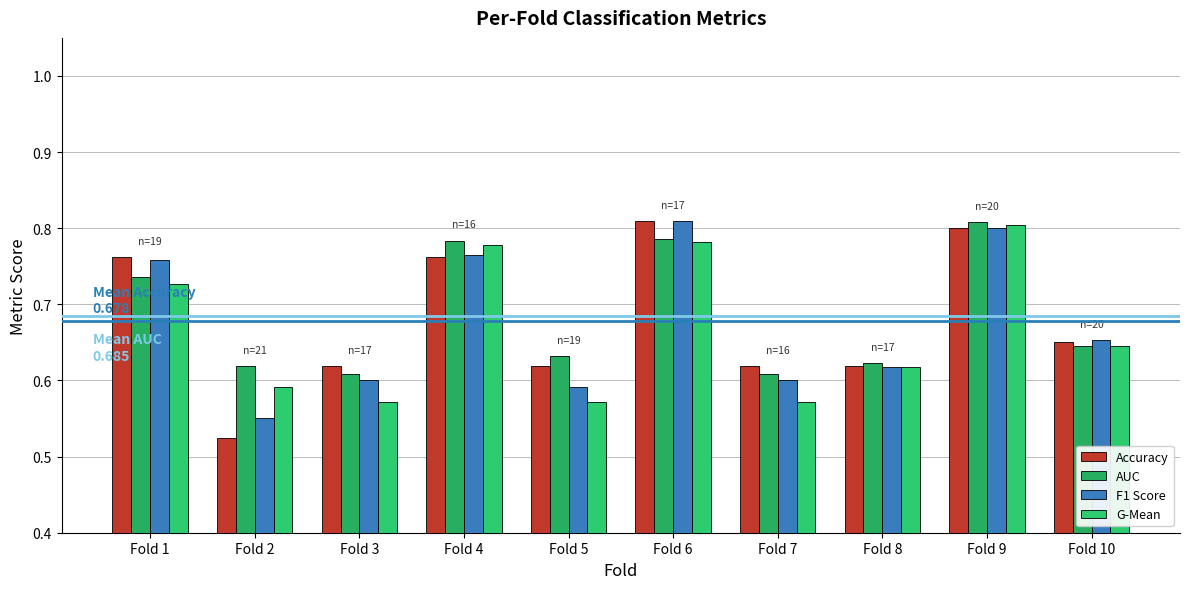

Count the number of data series in this chart.

4